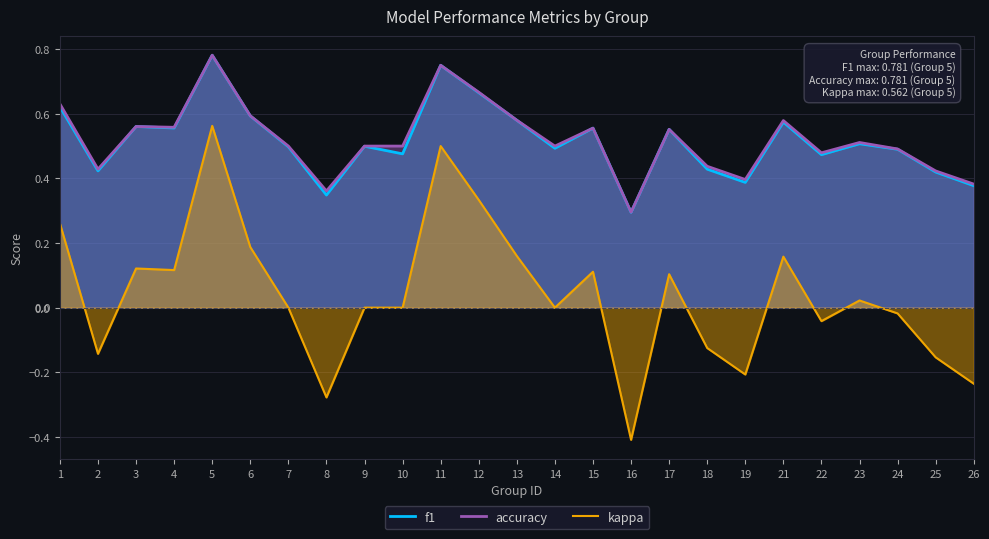

What is the difference between the maximum and minimum values in the kappa series?

1.0